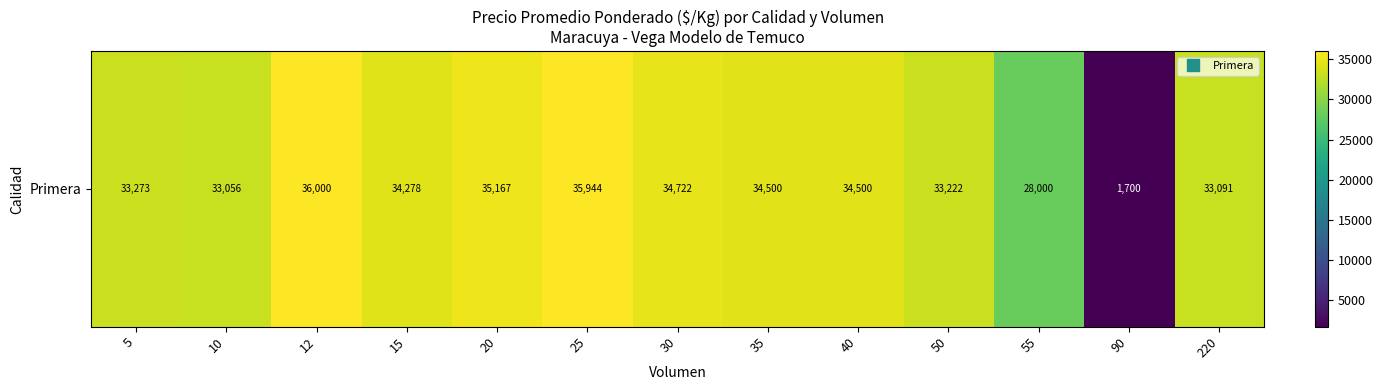

True or false: the data shows 1700 at 90.

True